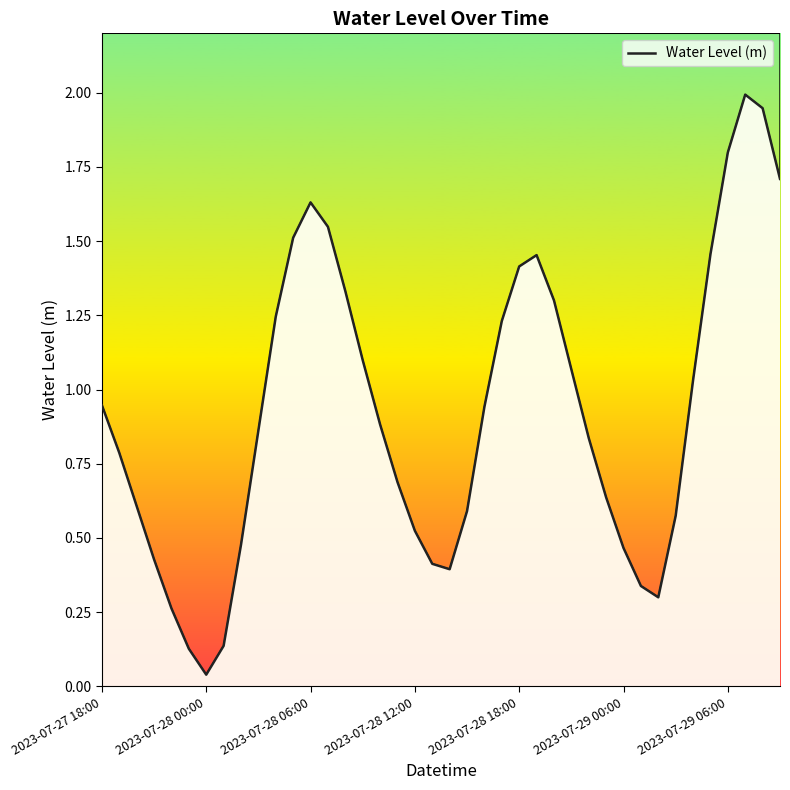

At which category does the chart reach its peak across all series?

37